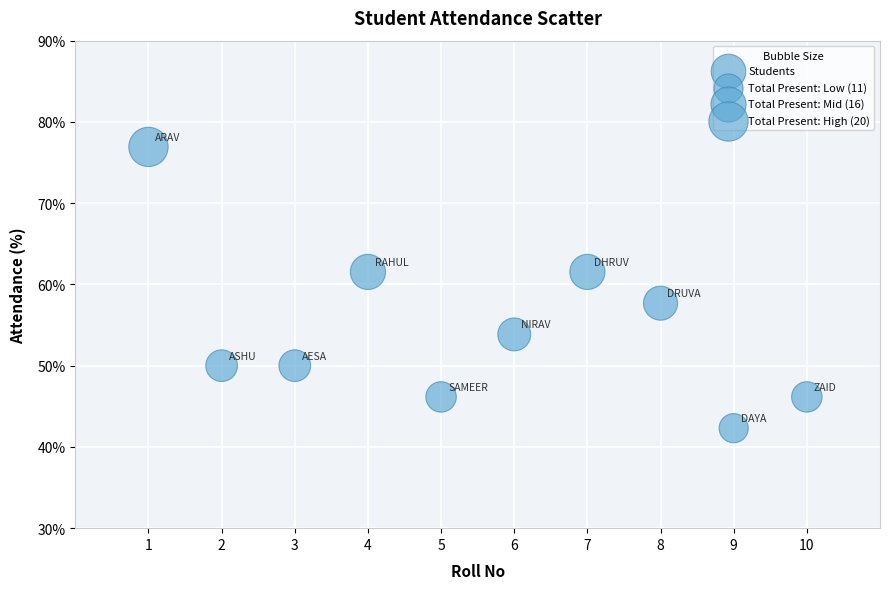

What is the average X value?

5.5